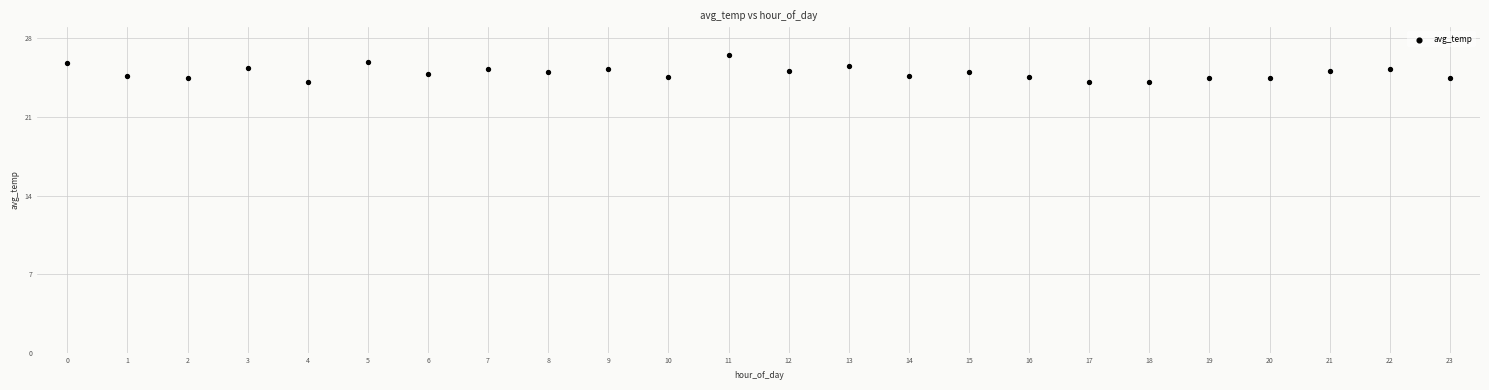

What is the range of Y values (max minus min)?

2.4